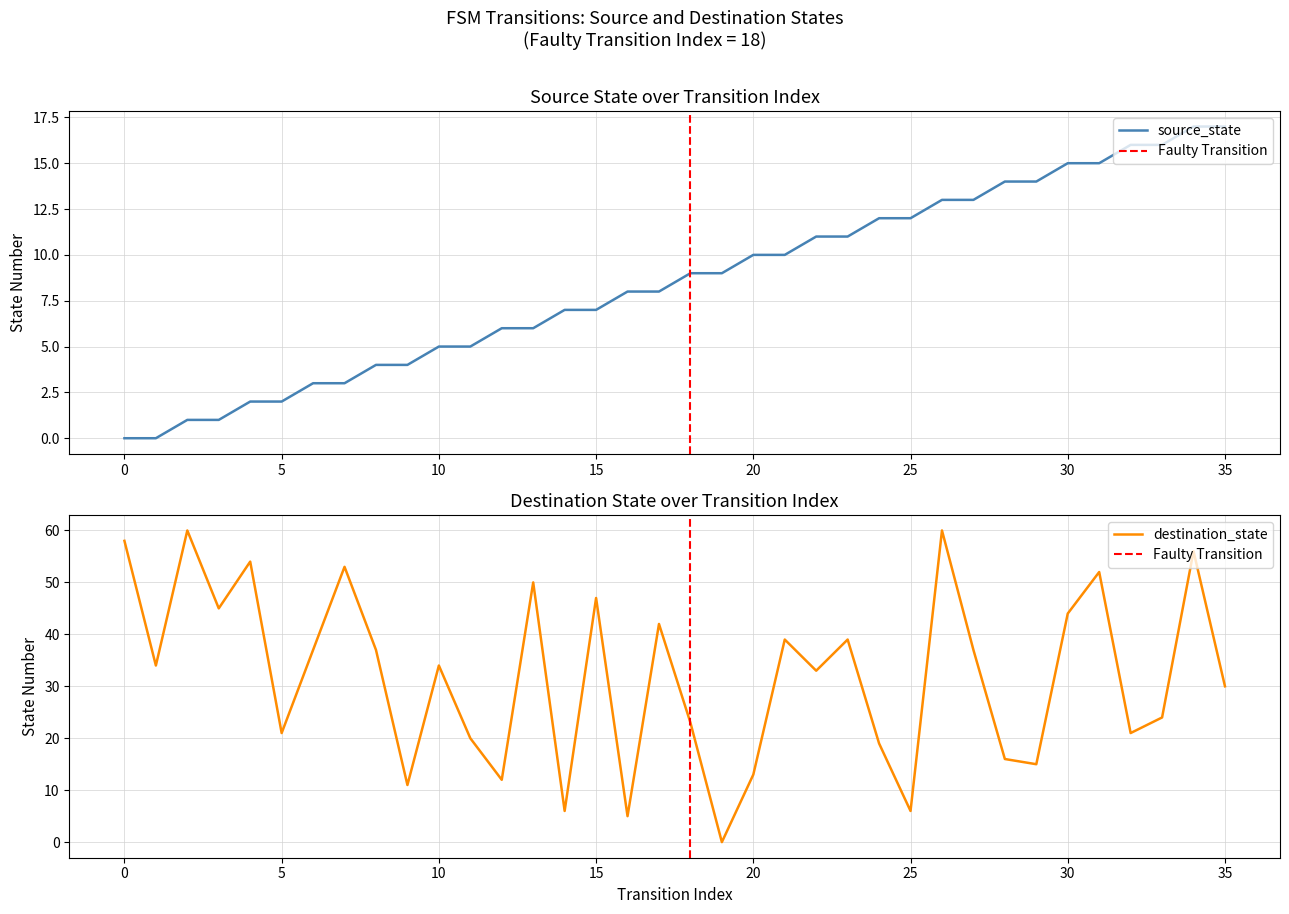

What is the difference between the second highest and minimum values in the destination_state series?

60